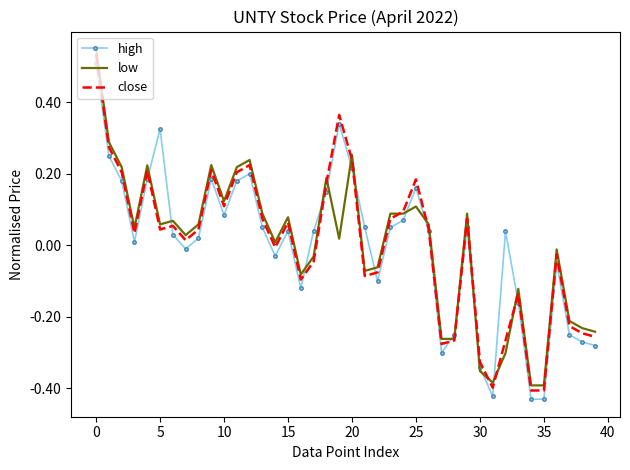

After their last crossing, which series has the higher values: high or close?

close